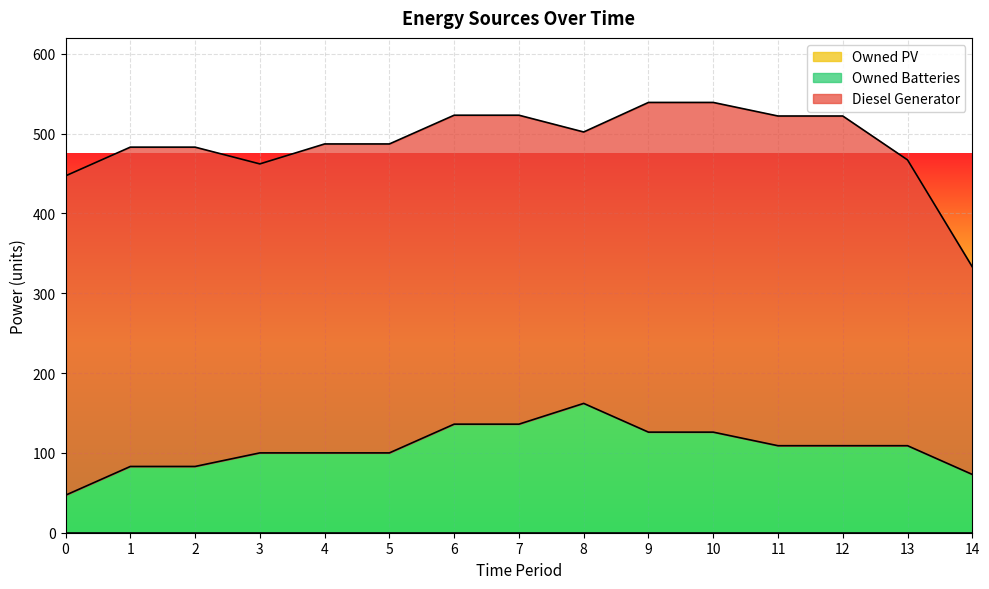

How many distinct data groups are displayed?

3